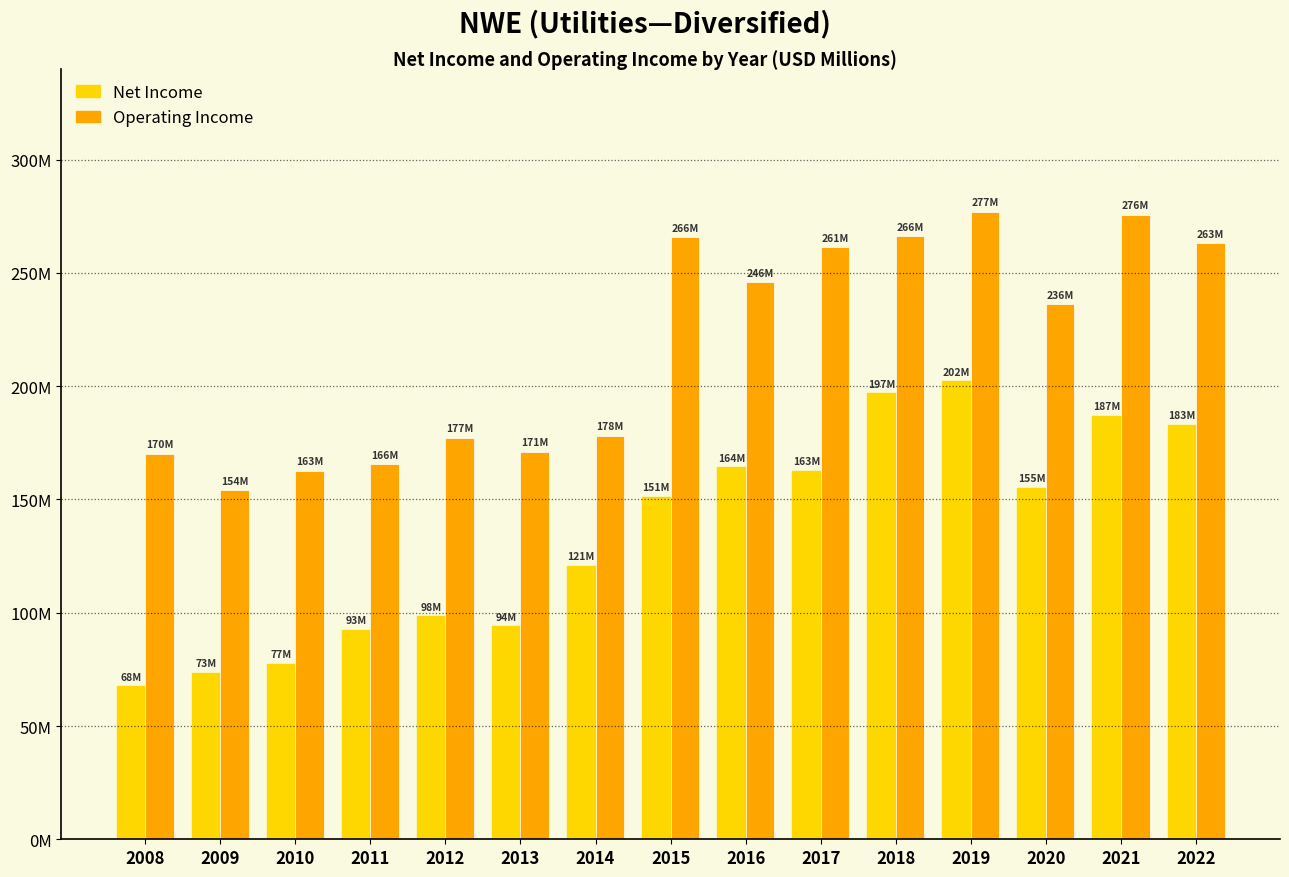

Does the chart contain any negative values?

No